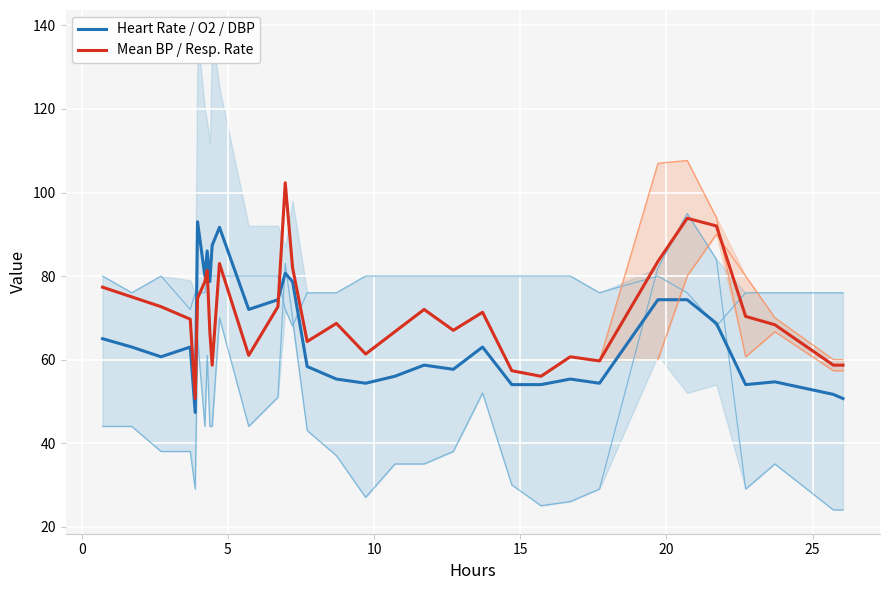

What is the lowest value of the Mean BP / Resp. Rate series?

50.7